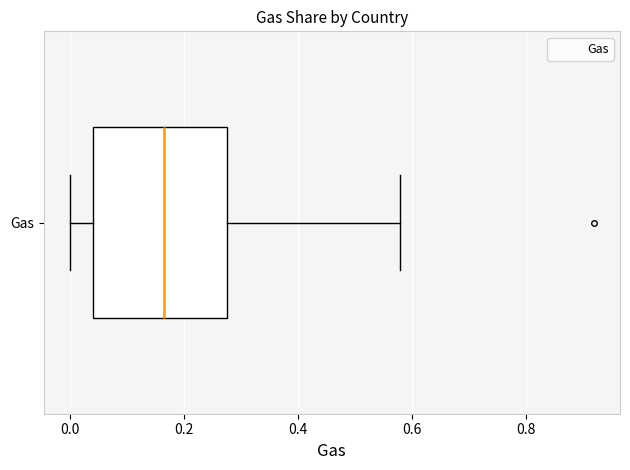

Transcribe this box plot: give where the median line is, the range the box spans, and where the two whiskers end, as read against the x-axis. The values are not printed on the chart, so give them approximately, as read against the axis.

median 0.16, box 0.04 to 0.28, whiskers 0.00 to 0.58